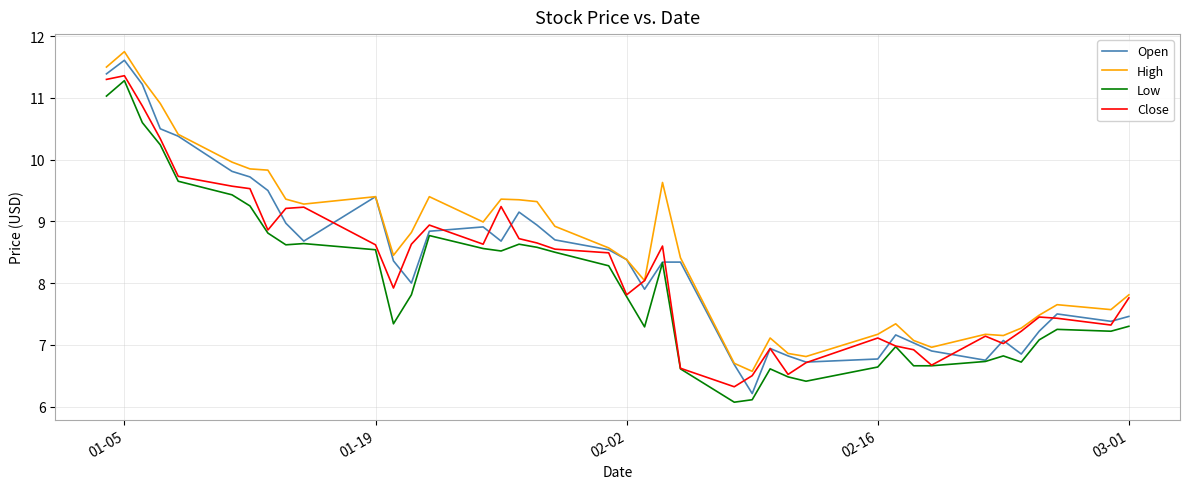

Which series has the largest total across all categories?

High